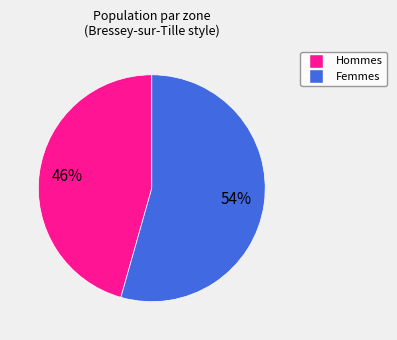

Is there a majority slice in this chart?

Yes